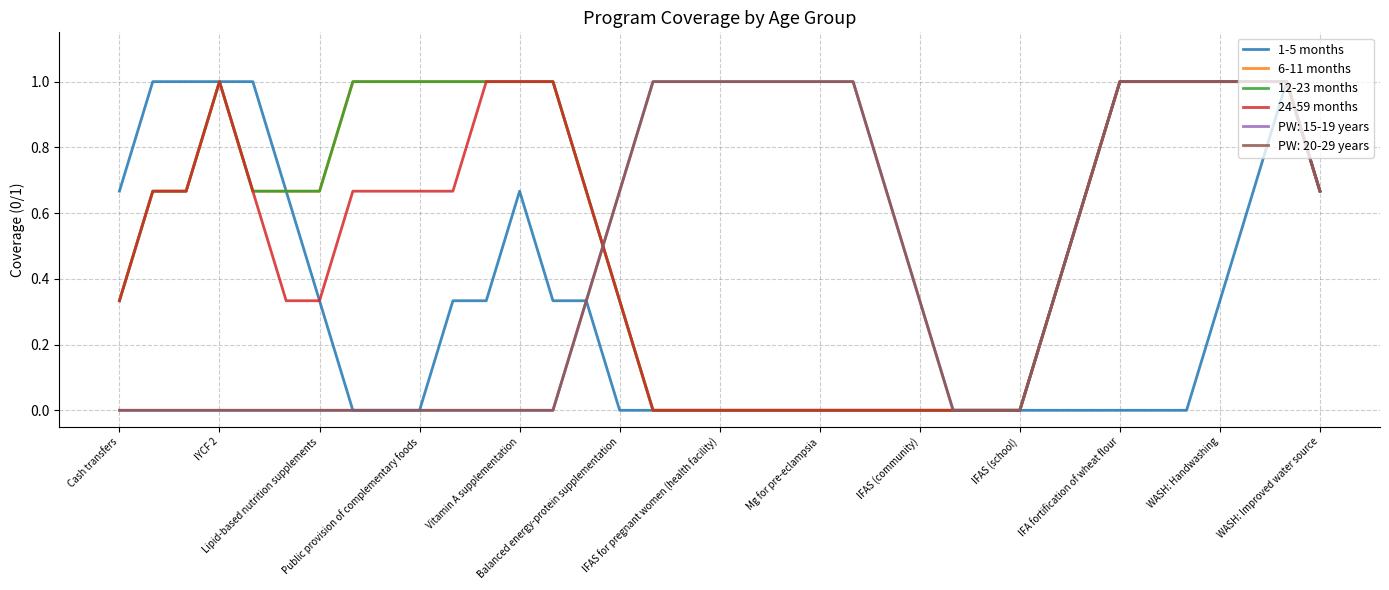

True or false: 12-23 months and 24-59 months intersect in this chart.

False